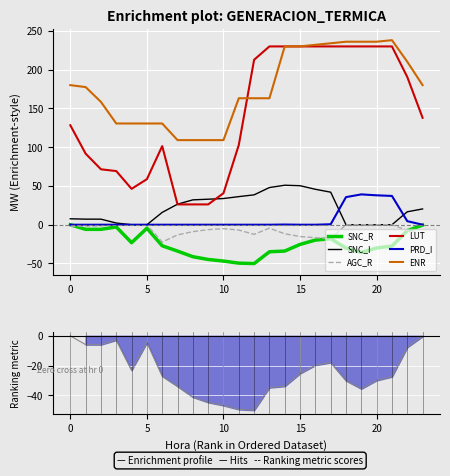

The PRD_I series shows 0.0 at 4. True or false?

True